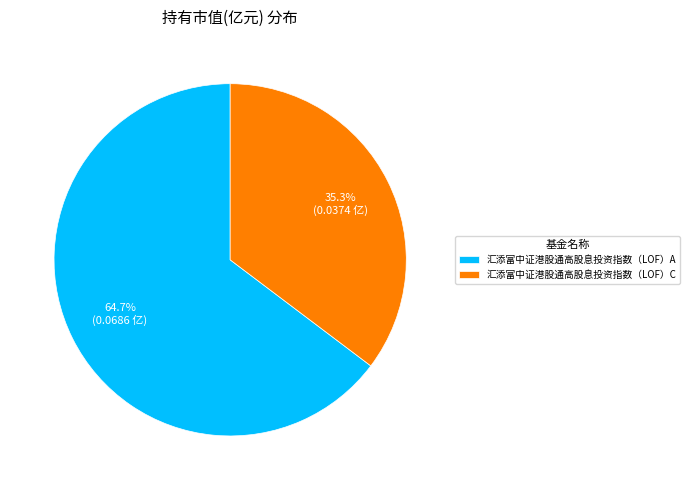

The 汇添富中证港股通高股息投资指数（LOF）C slice represents 35% of the pie. True or false?

True